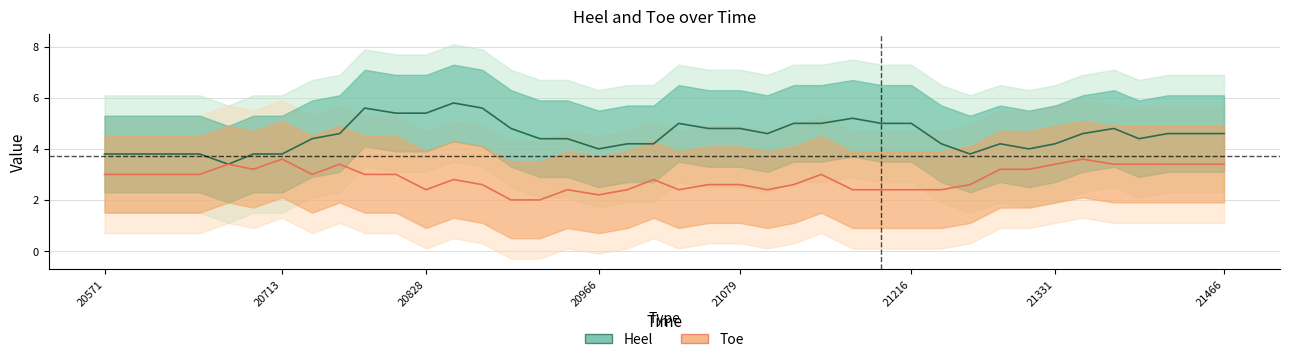

How many data points does each series have?

39